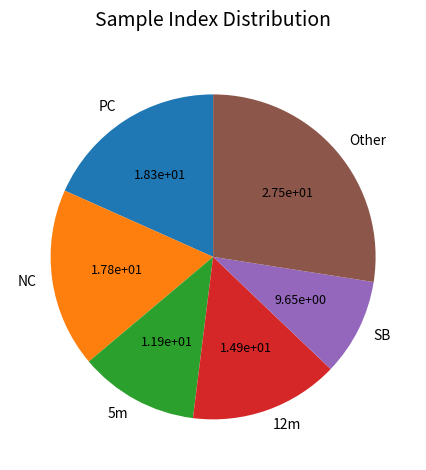

The Other slice represents 27% of the pie. True or false?

True